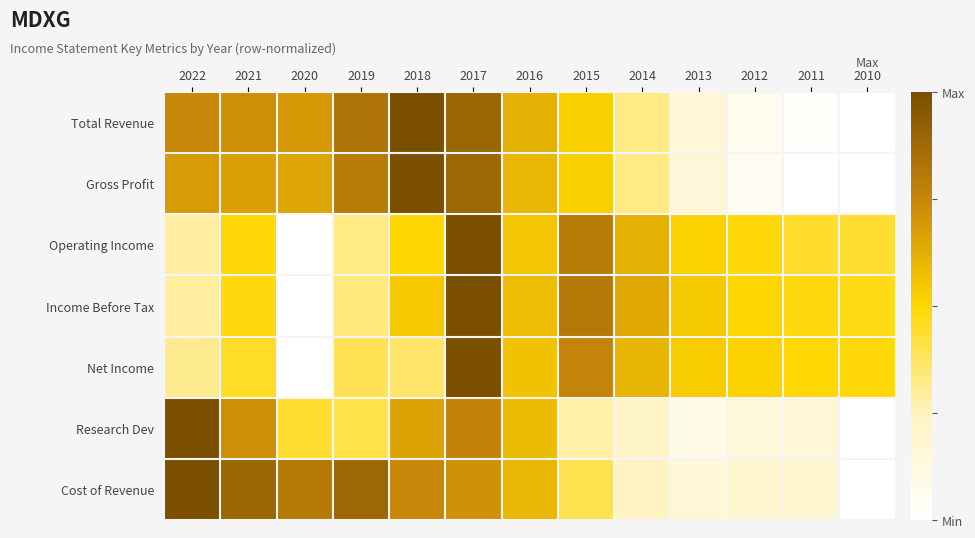

How many series are shown in this chart?

7